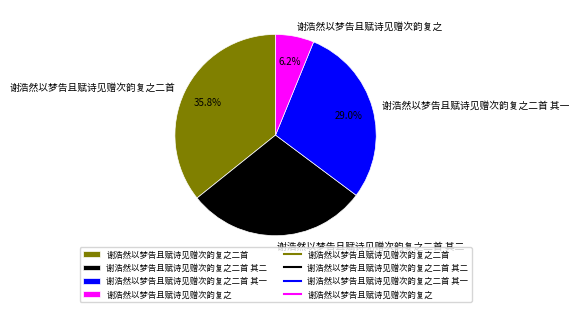

How many segments does this pie chart have?

4